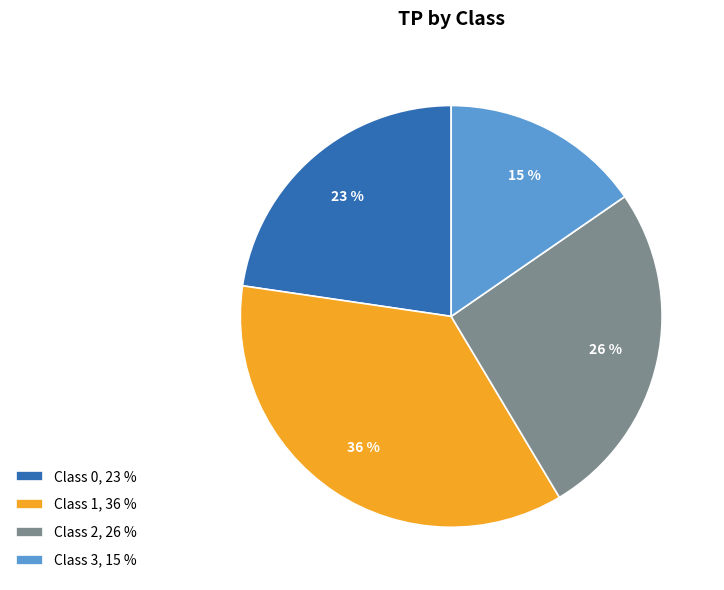

Is it true that Class 3, 15 % is 15% of the pie?

True